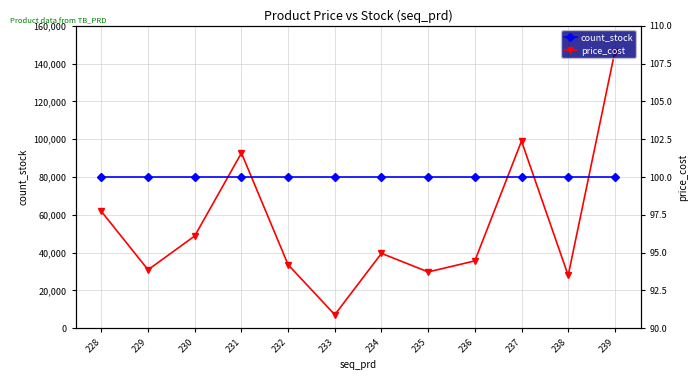

Which series has the largest total across all categories?

price_cost